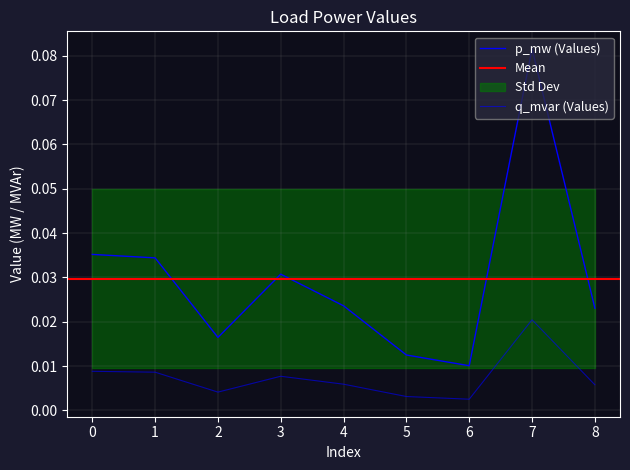

Rank the series at 6 from lowest to highest value.

q_mvar, p_mw